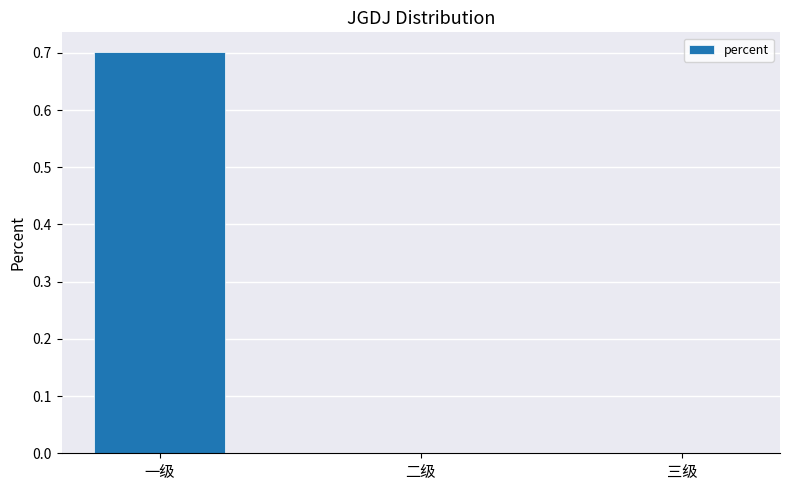

What is the sum of all values?

0.7